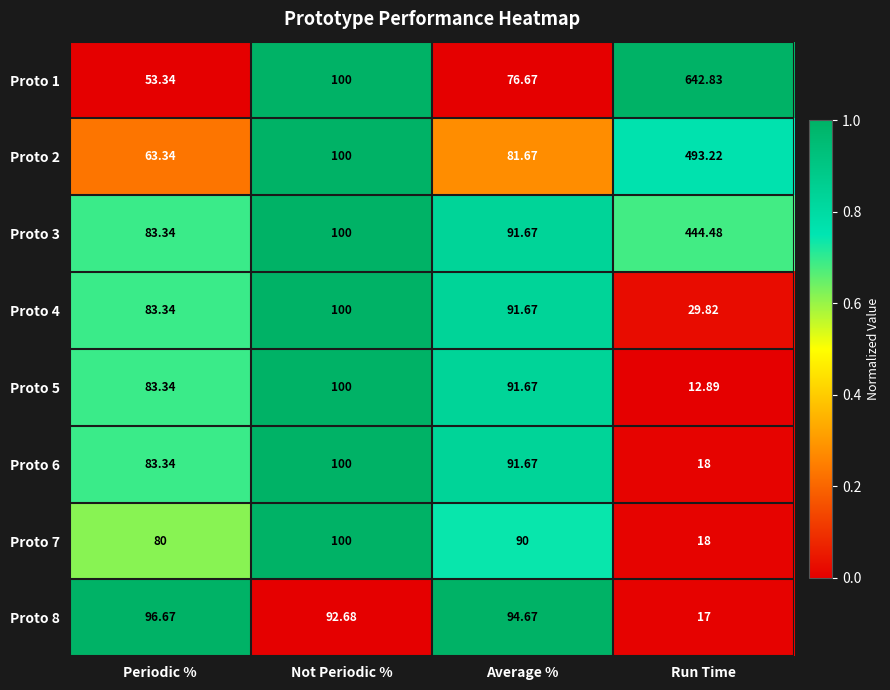

How many series are shown in this chart?

8